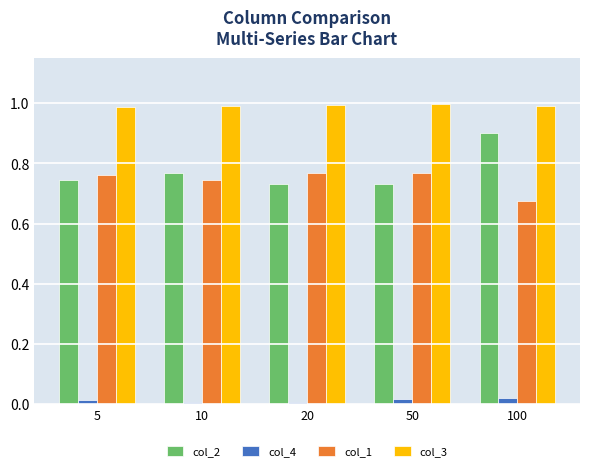

How many data points does each series have?

5